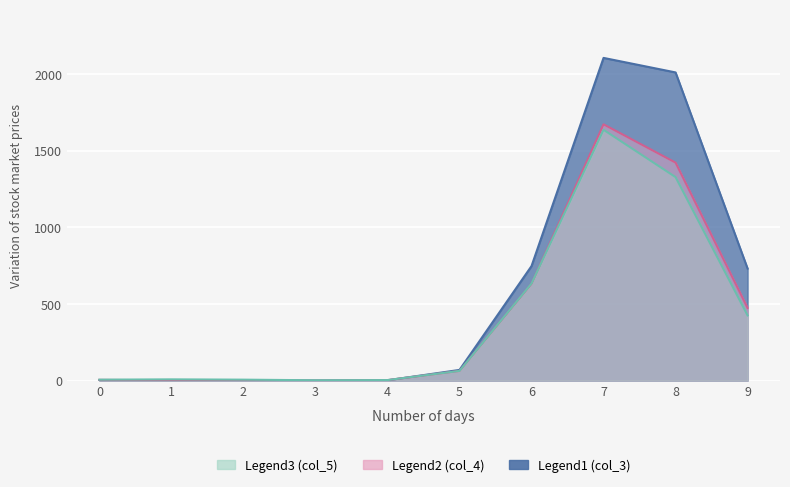

True or false: col_5 and col_4 intersect in this chart.

True